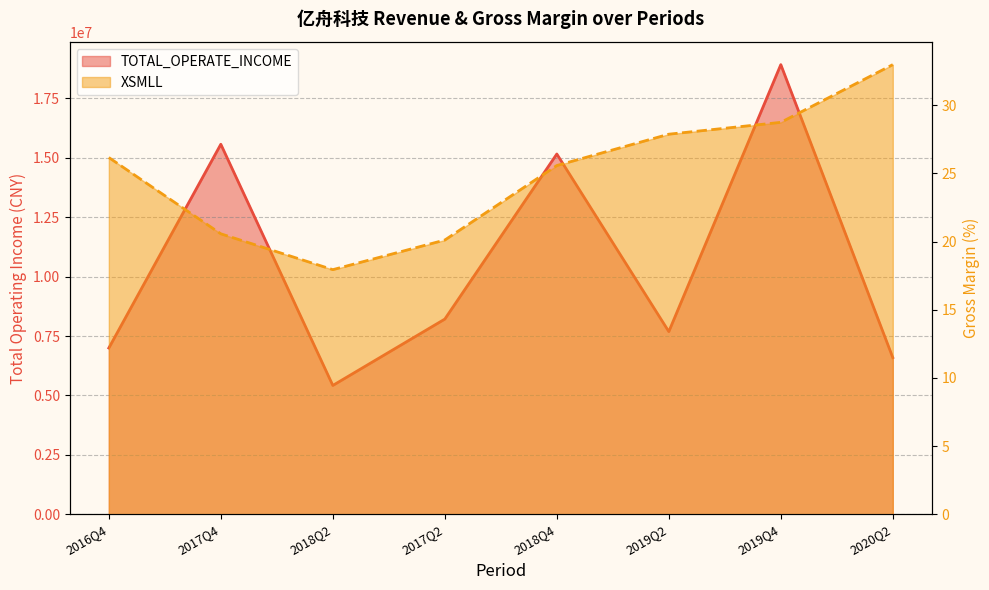

Which series has the widest spread of values?

TOTAL_OPERATE_INCOME